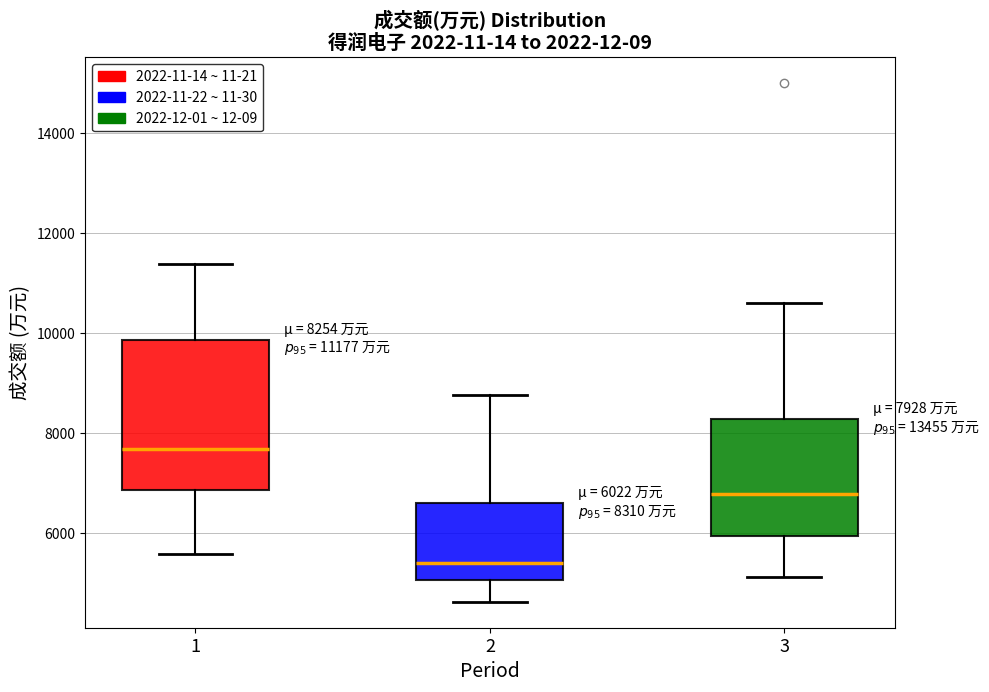

Which box's median line is the lowest?

2